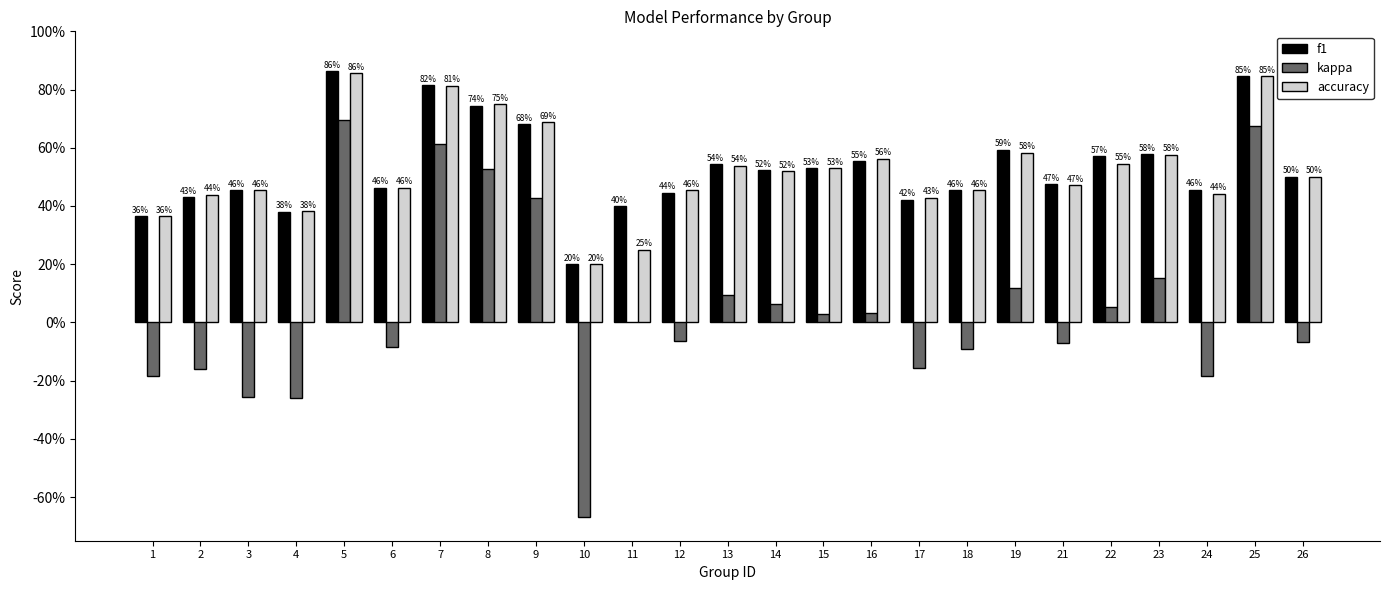

At 16, list the series in order from smallest to largest.

kappa, f1, accuracy